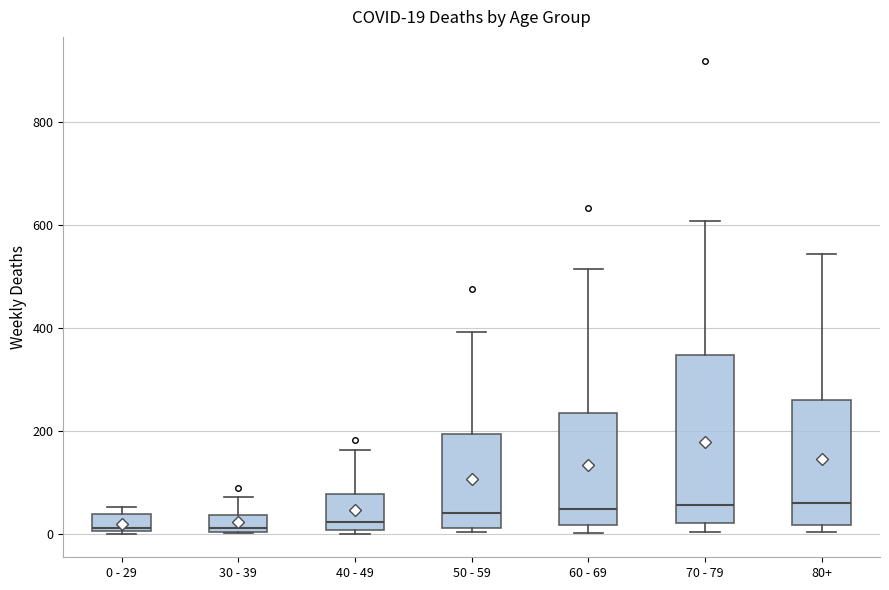

Comparing the boxes themselves (not the whiskers), which one is the tallest?

70 - 79